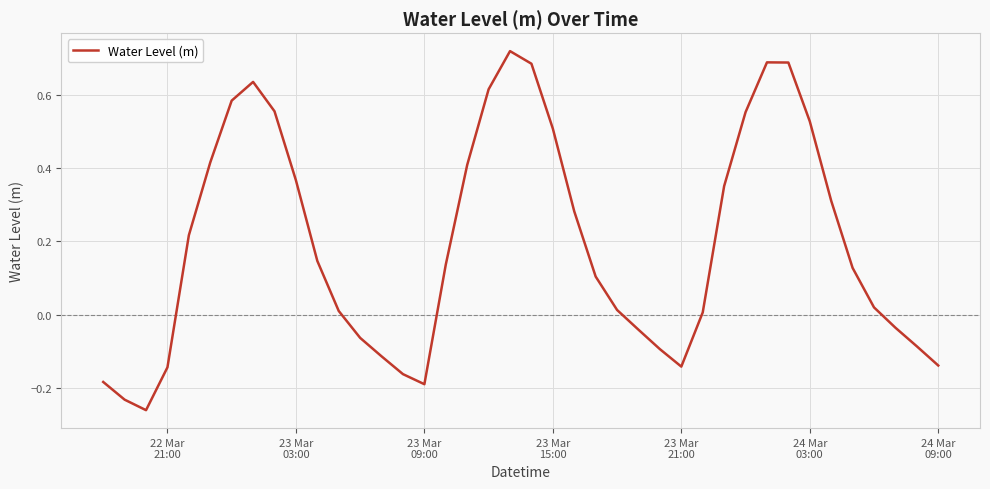

What is the difference between the maximum and minimum values?

1.0